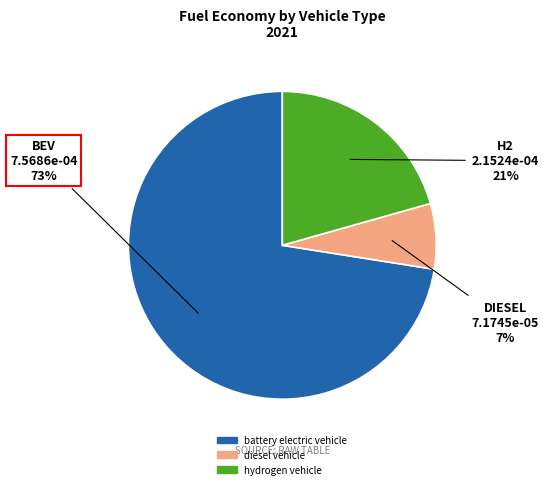

Is there any slice that represents more than half of the pie?

Yes